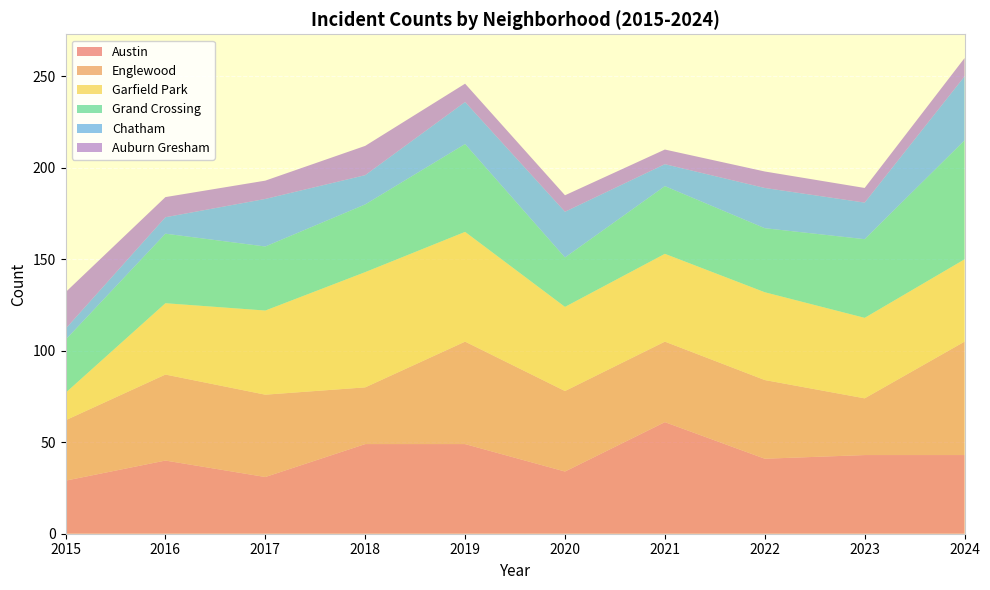

Reading left to right, extract all data points from this chart.

Austin: 2015=29	2016=40	2017=31	2018=49	2019=49	2020=34	2021=61	2022=41	2023=43	2024=43
Englewood: 2015=33	2016=47	2017=45	2018=31	2019=56	2020=44	2021=44	2022=43	2023=31	2024=62
Garfield Park: 2015=15	2016=39	2017=46	2018=63	2019=60	2020=46	2021=48	2022=48	2023=44	2024=45
Grand Crossing: 2015=29	2016=38	2017=35	2018=37	2019=48	2020=27	2021=37	2022=35	2023=43	2024=65
Chatham: 2015=6	2016=9	2017=26	2018=16	2019=23	2020=25	2021=12	2022=22	2023=20	2024=35
Auburn Gresham: 2015=20	2016=11	2017=10	2018=16	2019=10	2020=9	2021=8	2022=9	2023=8	2024=10